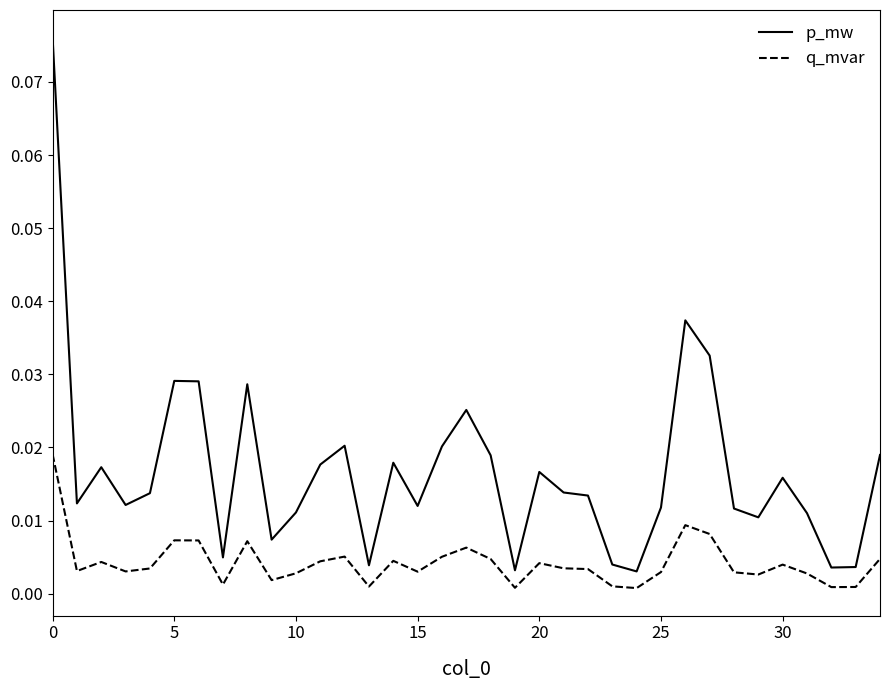

Which series has the largest total across all categories?

p_mw